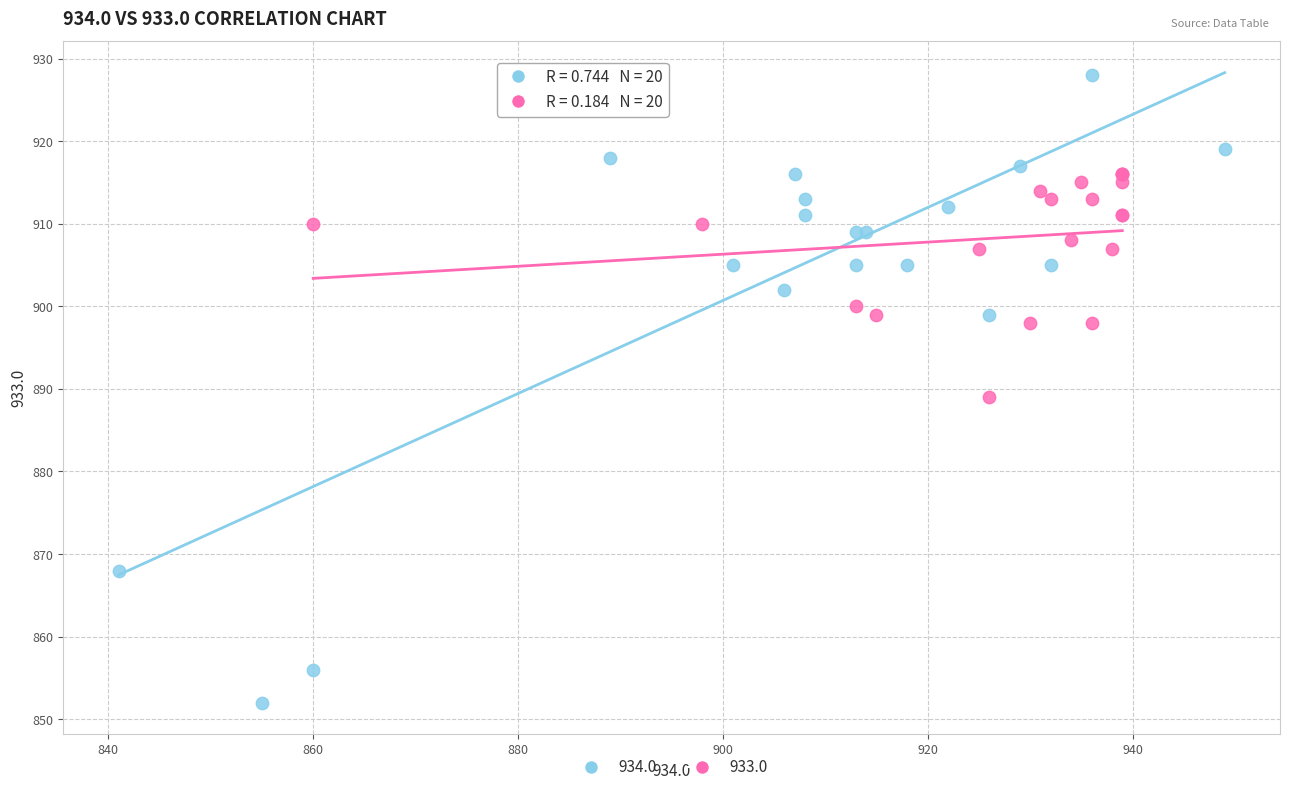

Which series reaches the maximum Y coordinate?

934.0